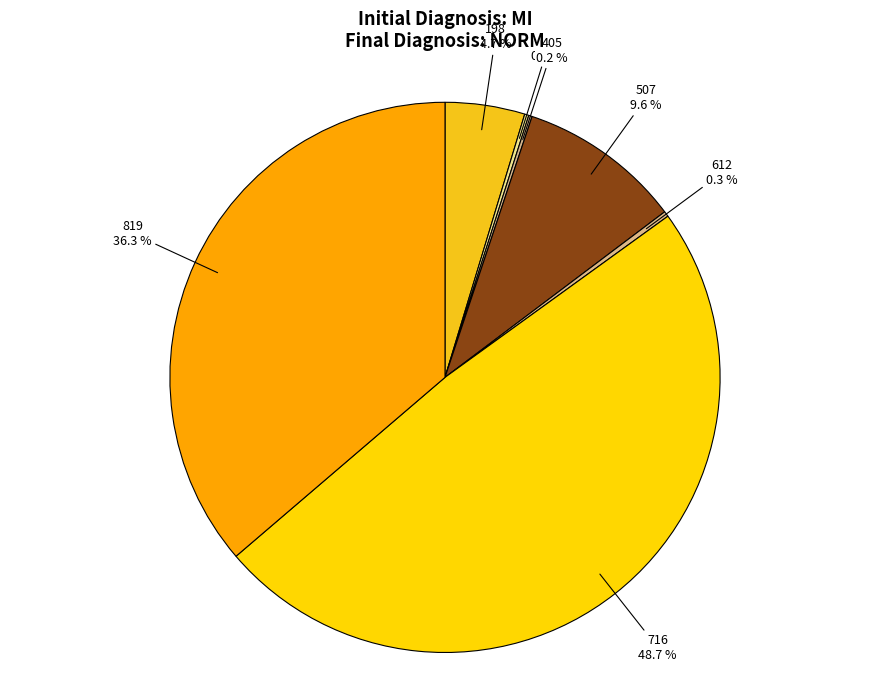

To the nearest percent, what is the difference between the 198 and 716 slice percentages?

44%